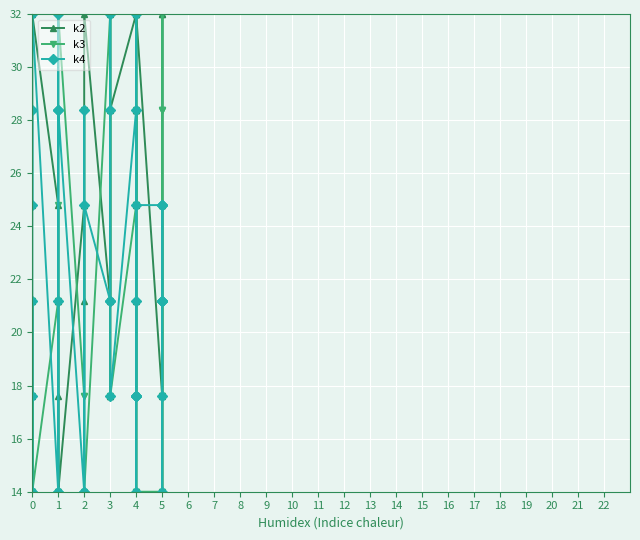

True or false: k4 and k3 cross at least once.

True